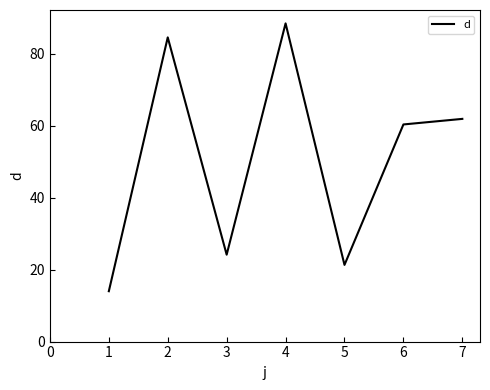

What is the difference between the second highest and second lowest values?

63.2